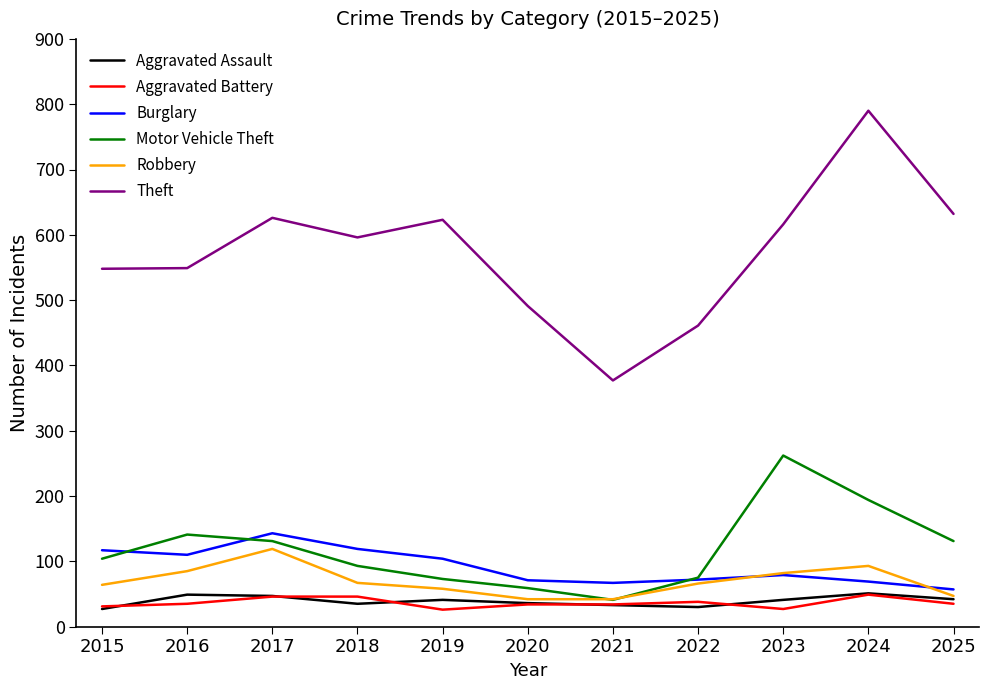

At which category is the sum across all series the highest?

2024